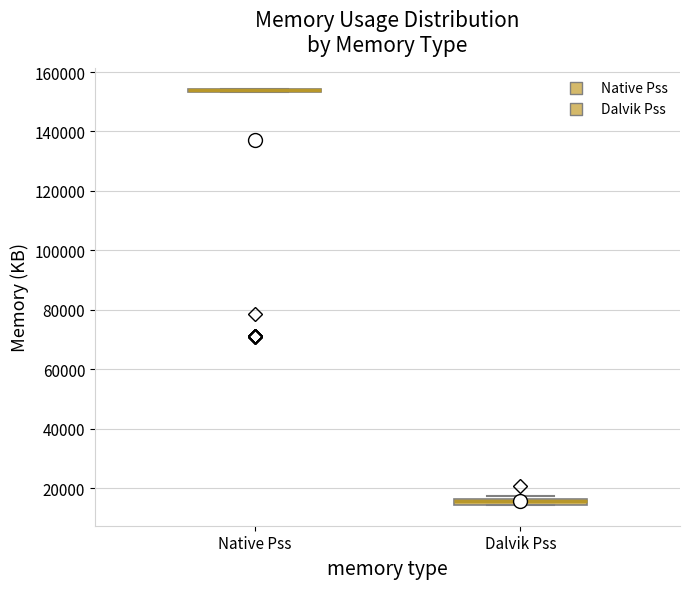

Where is the lower edge of the box for Dalvik Pss on the y-axis? The values are not printed on the chart, so give them approximately, as read against the axis.

14000